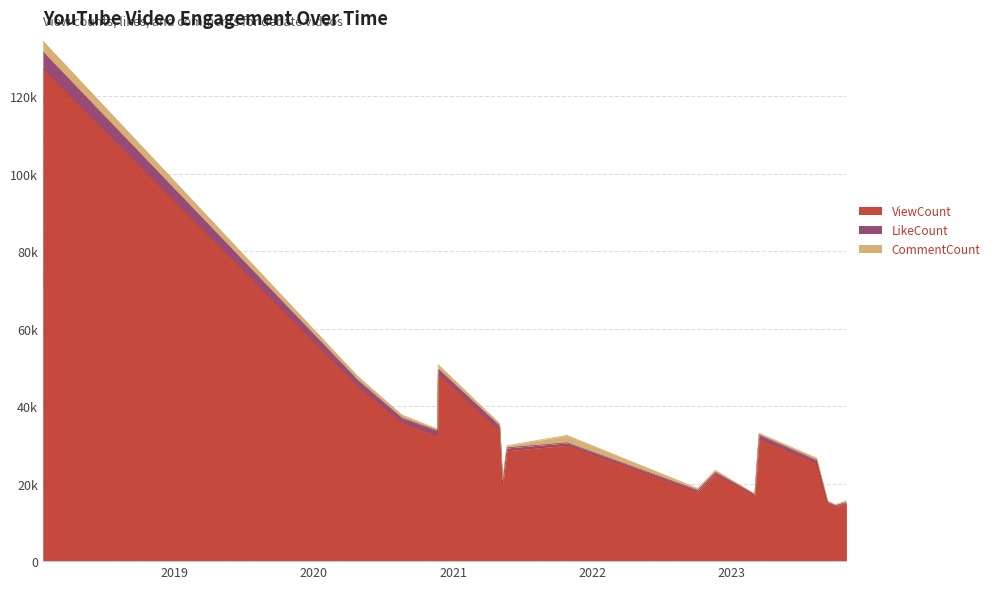

What is the value of the LikeCount point at the 5th from the left?

1377